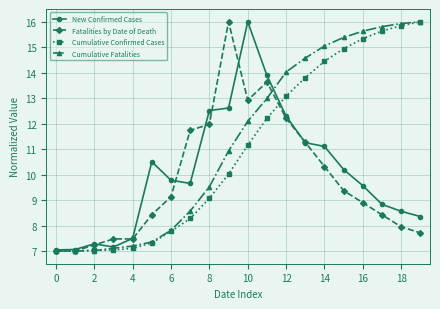

What is the value of the Cumulative Fatalities point at the 19th from the left?

15.9